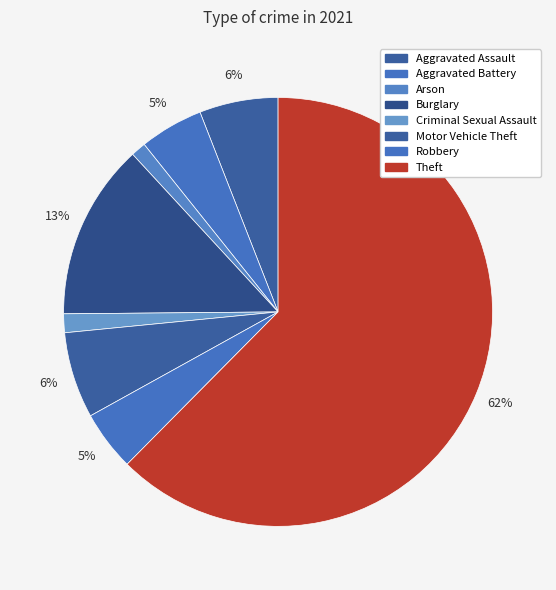

Between Aggravated Battery and Criminal Sexual Assault, which is larger?

Aggravated Battery